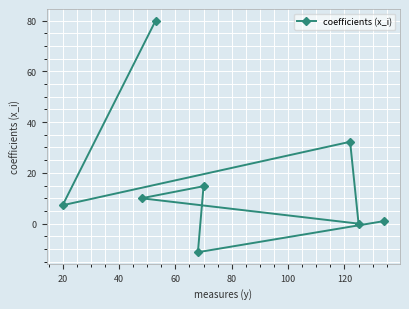

What is the sum of all values?

134.0